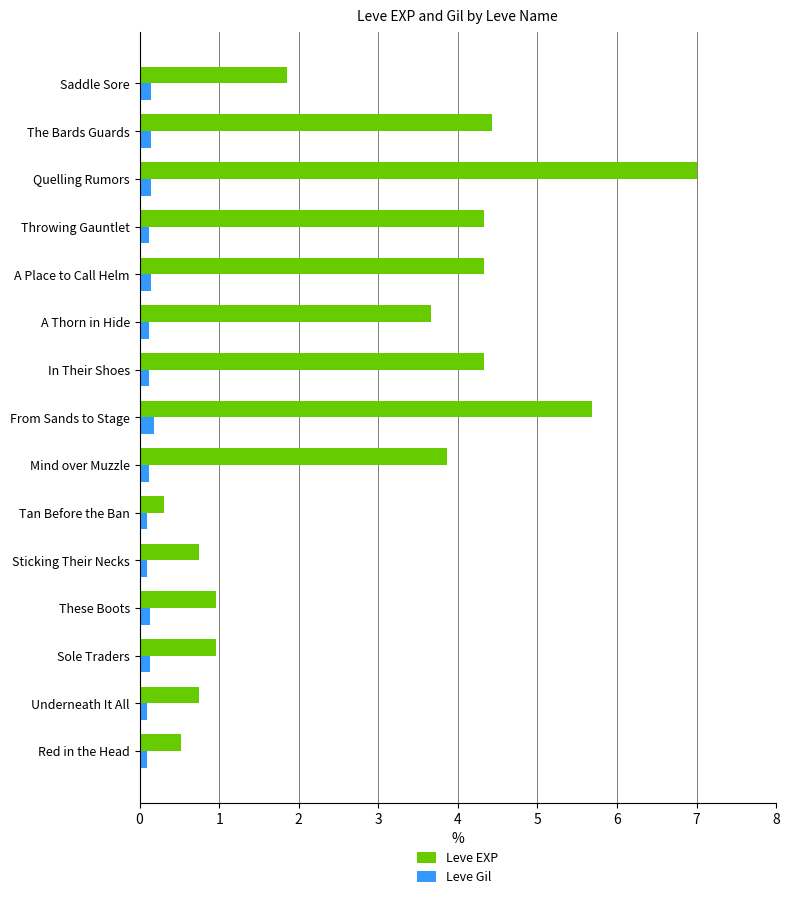

Which series has the largest range (max minus min)?

Leve EXP